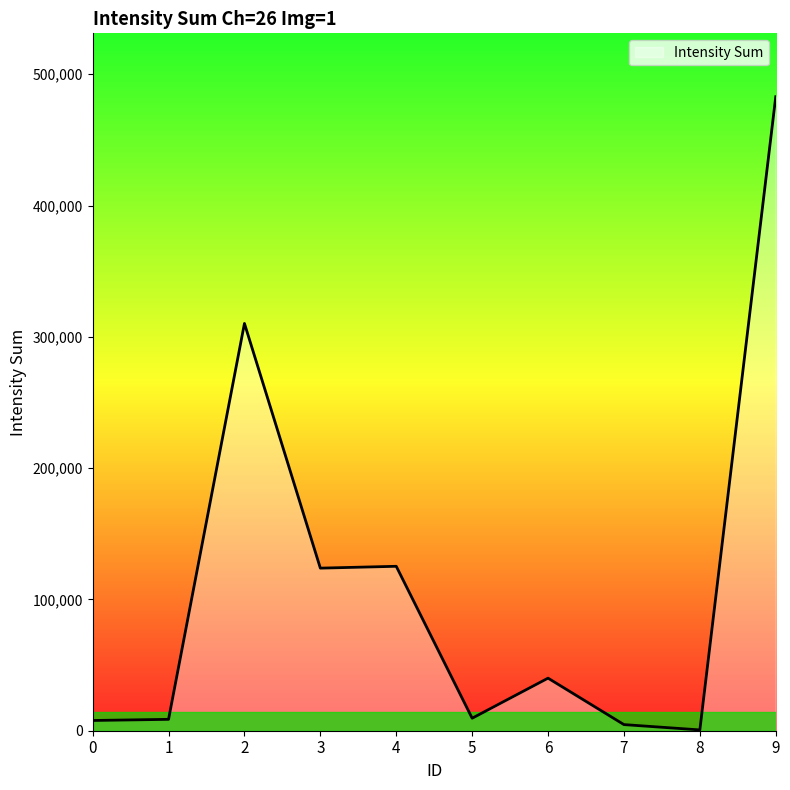

What is the change in value from 3 to 9?

+359041